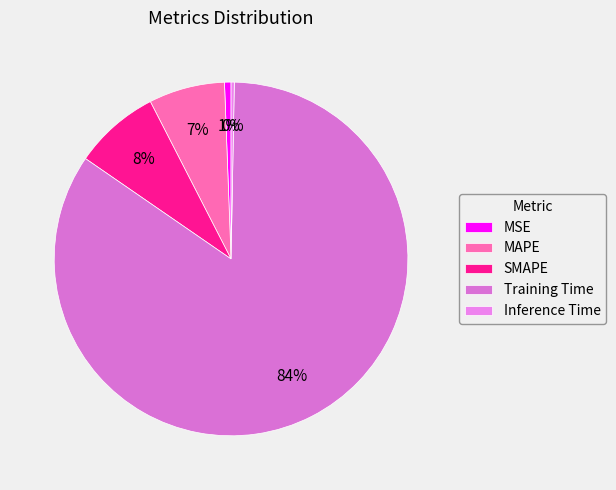

What is the largest slice in the pie chart?

Training Time